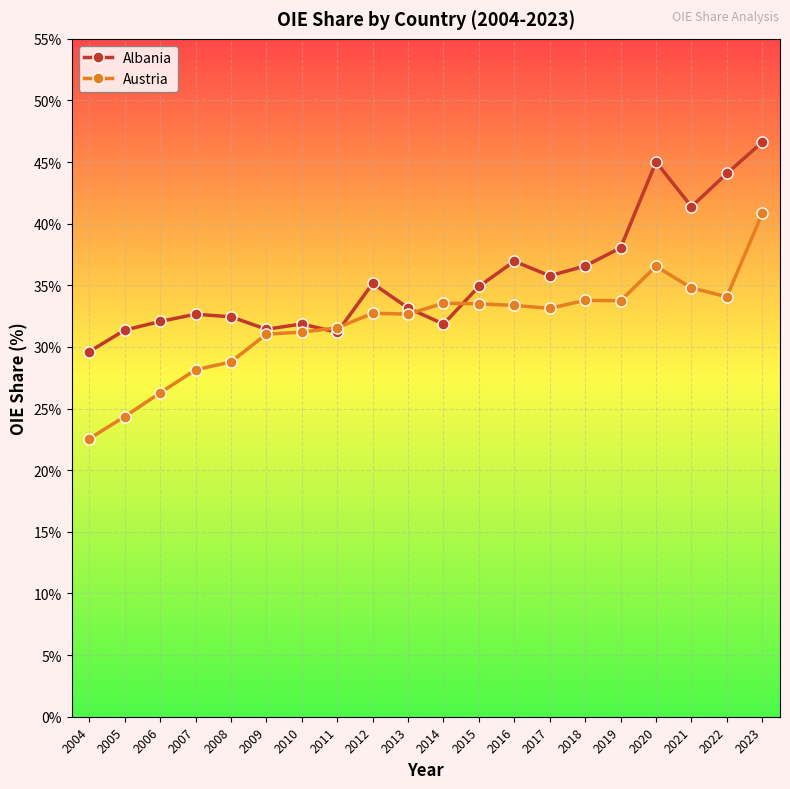

Count the number of categories in the chart.

20